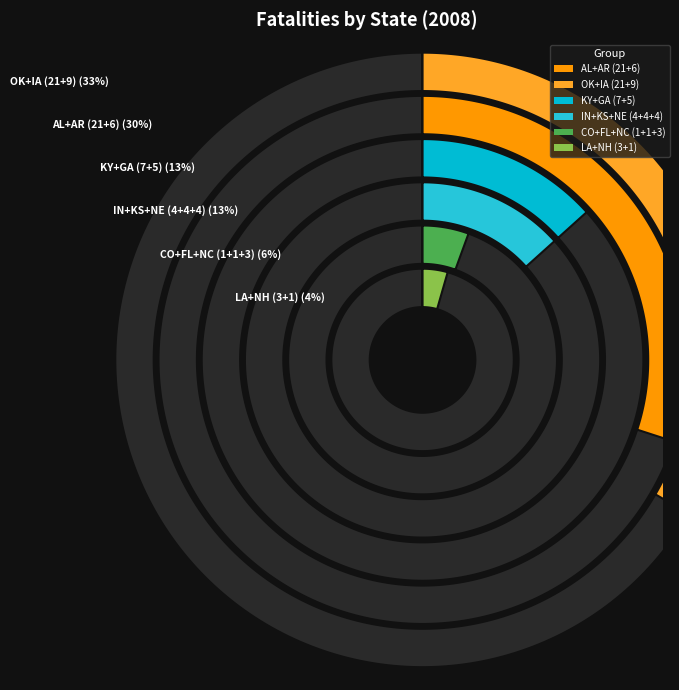

Is there any slice that represents more than half of the pie?

No